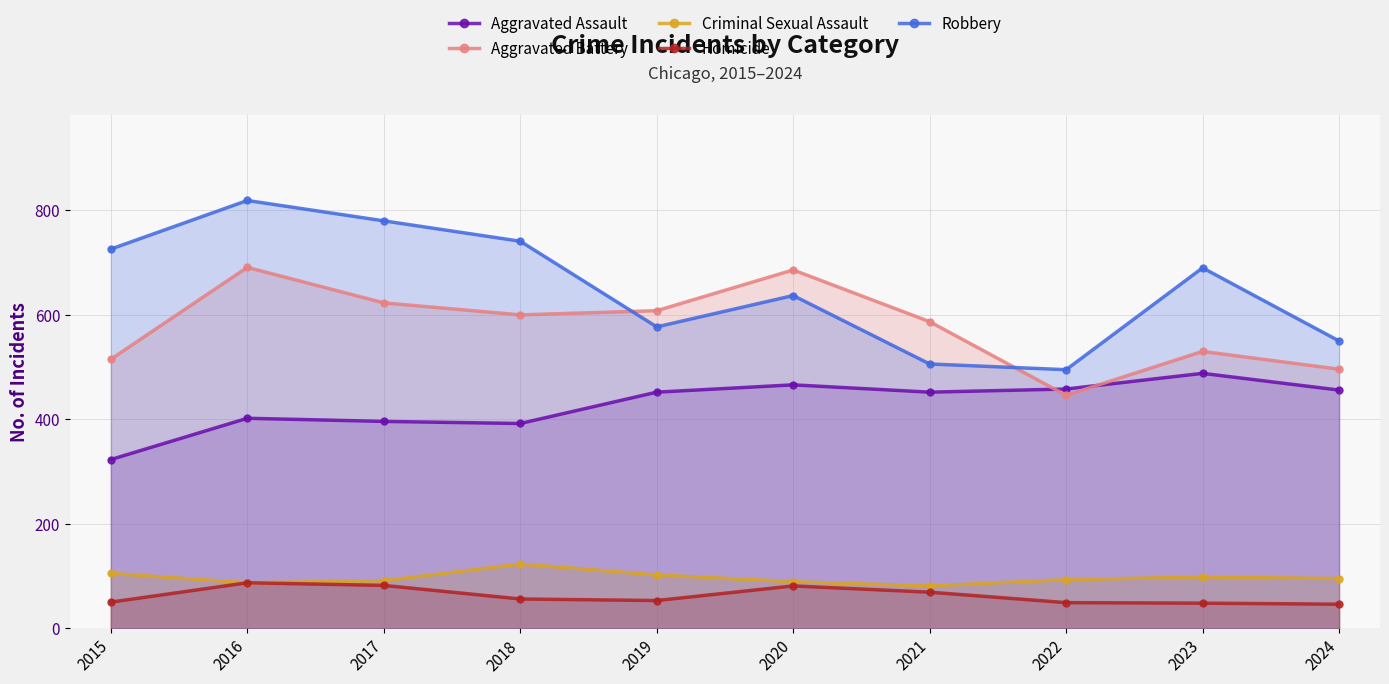

At which label is Homicide closest to 66?

2021